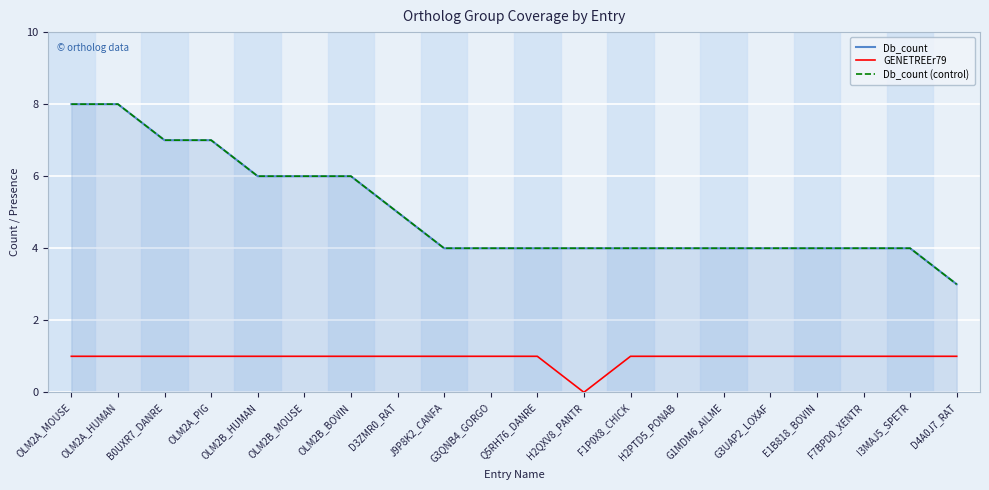

Which category has the highest value across all series?

OLM2A_MOUSE